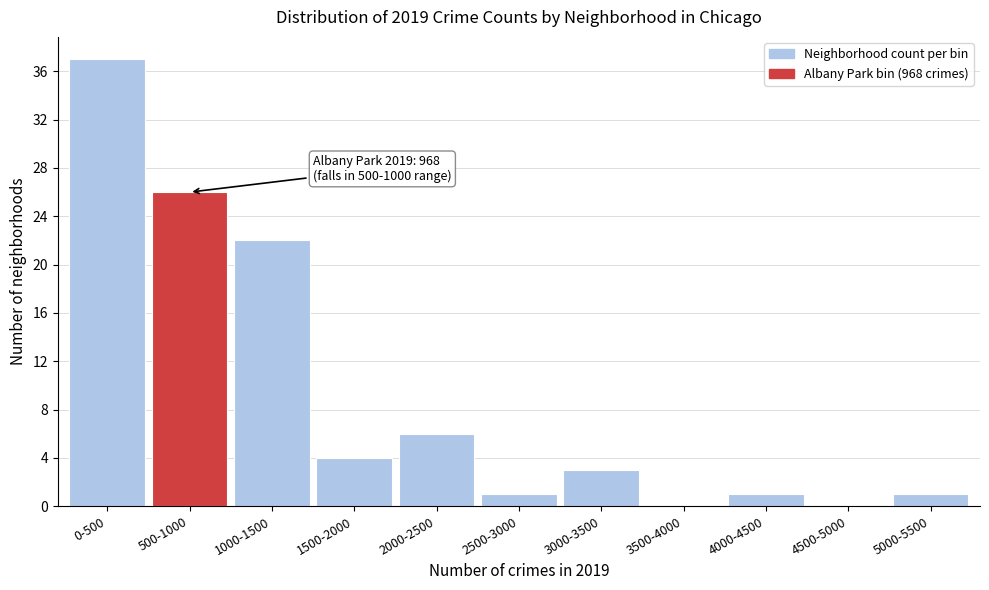

Reading left to right, transcribe all the data shown in this chart.

0-500=37	500-1000=26	1000-1500=22	1500-2000=4	2000-2500=6	2500-3000=1	3000-3500=3	3500-4000=0	4000-4500=1	4500-5000=0	5000-5500=1